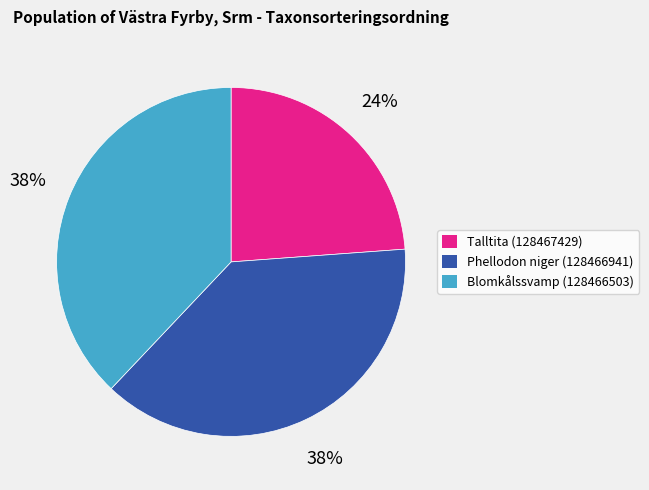

How many slices are in this pie chart?

3